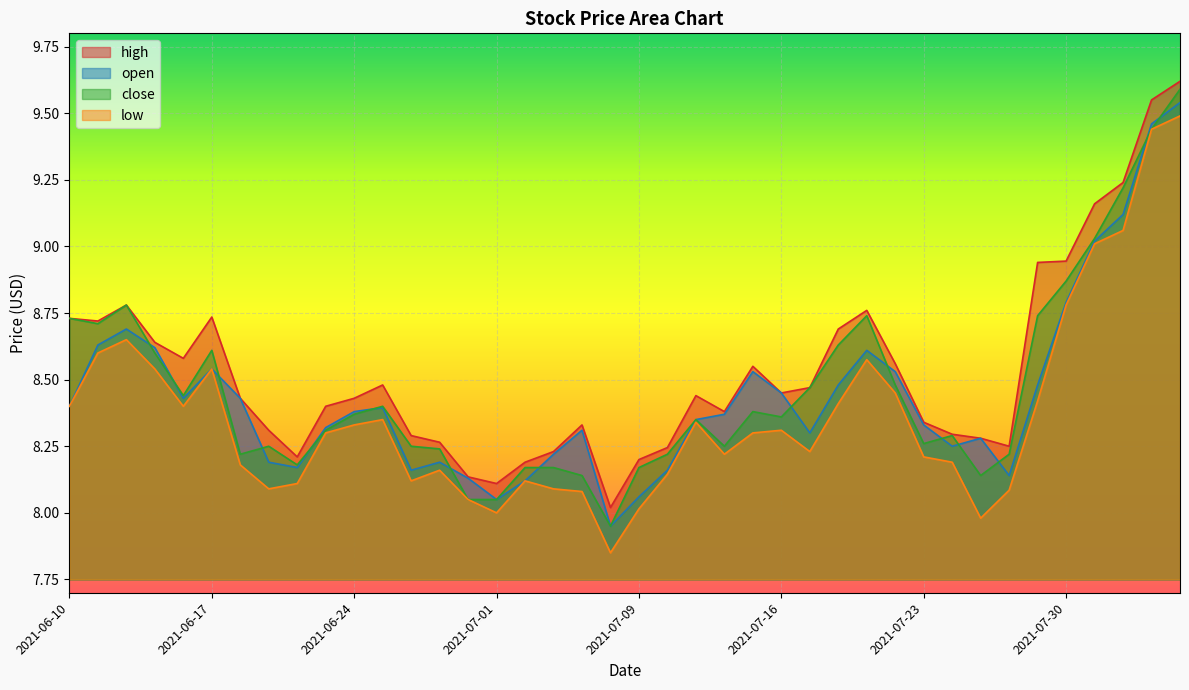

How many lines are shown in the chart?

4